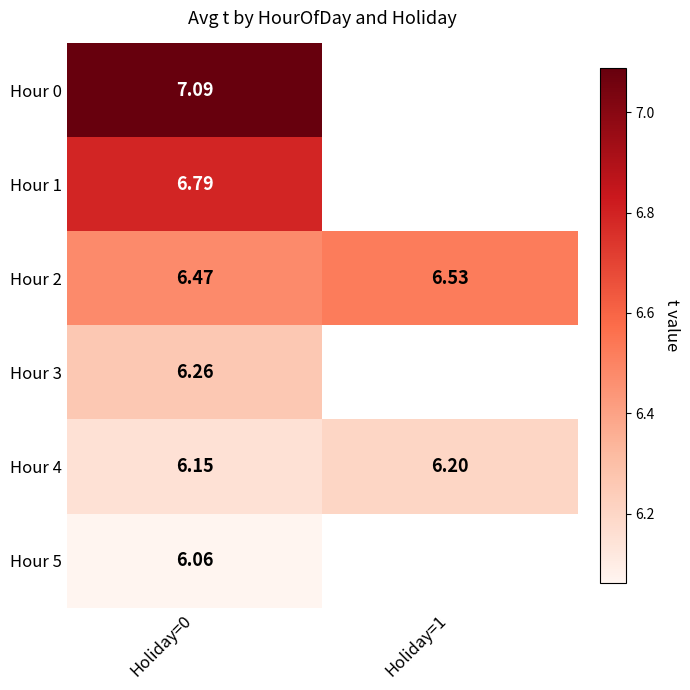

What is the average value of the Hour 2 series?

6.5